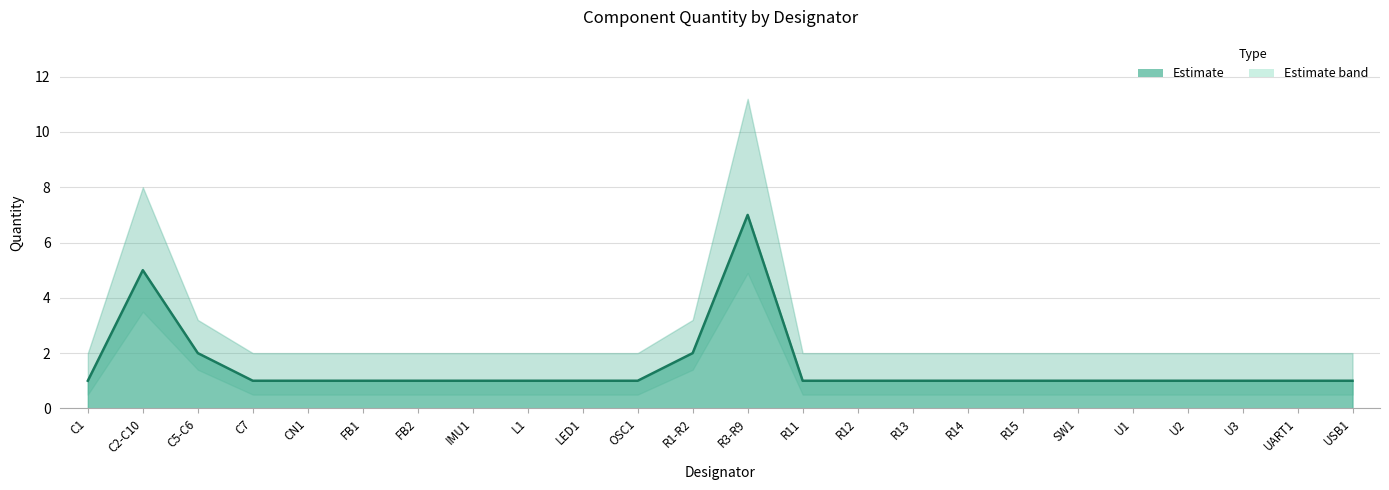

List the labels in order of value, largest first.

R3-R9, C2-C10, C5-C6, R1-R2, C1, C7, CN1, FB1, FB2, IMU1, L1, LED1, OSC1, R11, R12, R13, R14, R15, SW1, U1, U2, U3, UART1, USB1